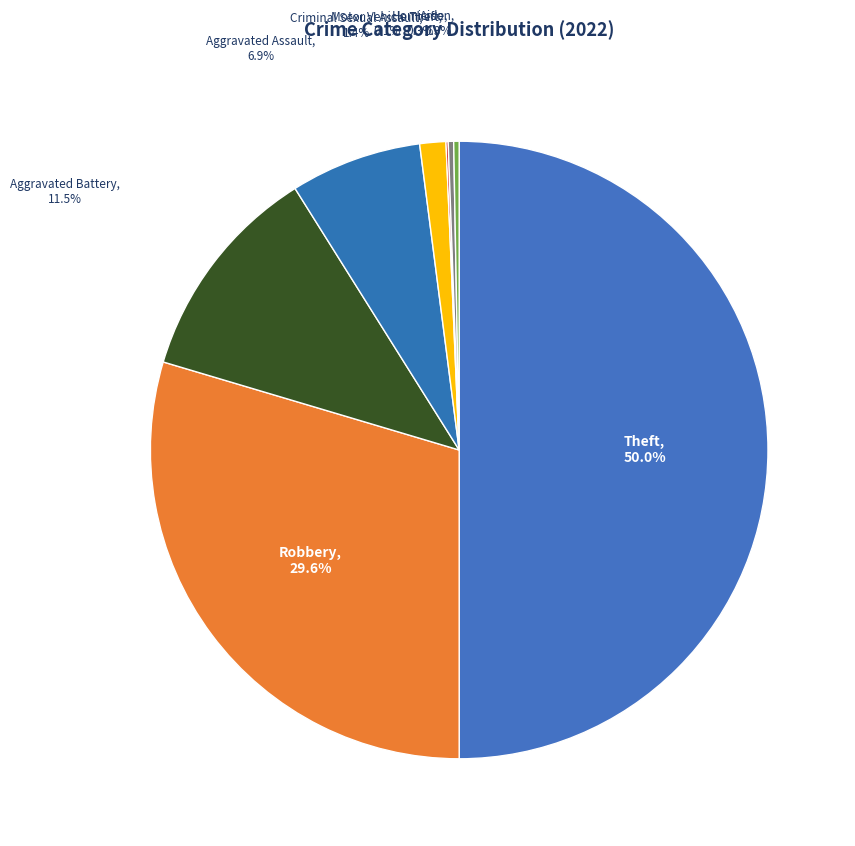

To the nearest percent, what is the difference between the largest and smallest slice percentages?

50%